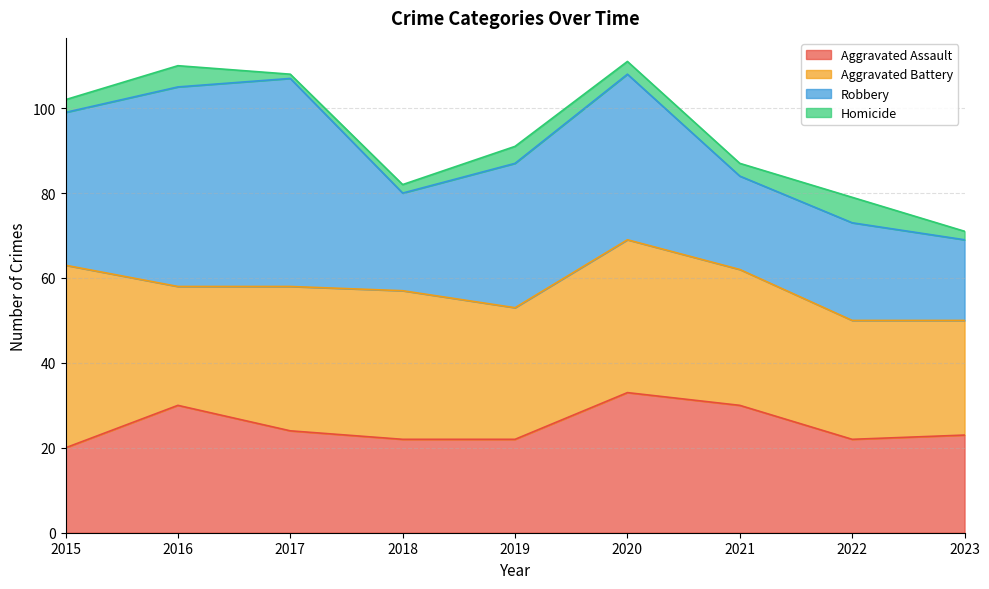

Between 2021 and 2022, which series saw the biggest shift?

Aggravated Assault